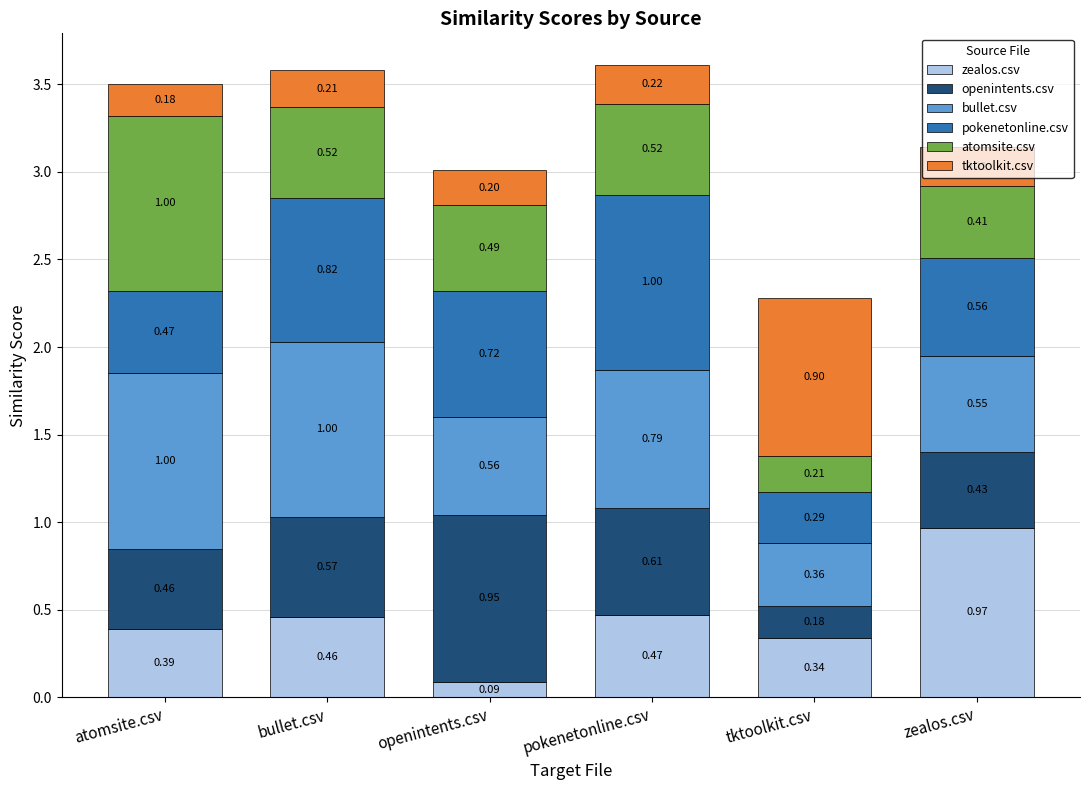

What is the total value across all series at tktoolkit.csv?

2.3